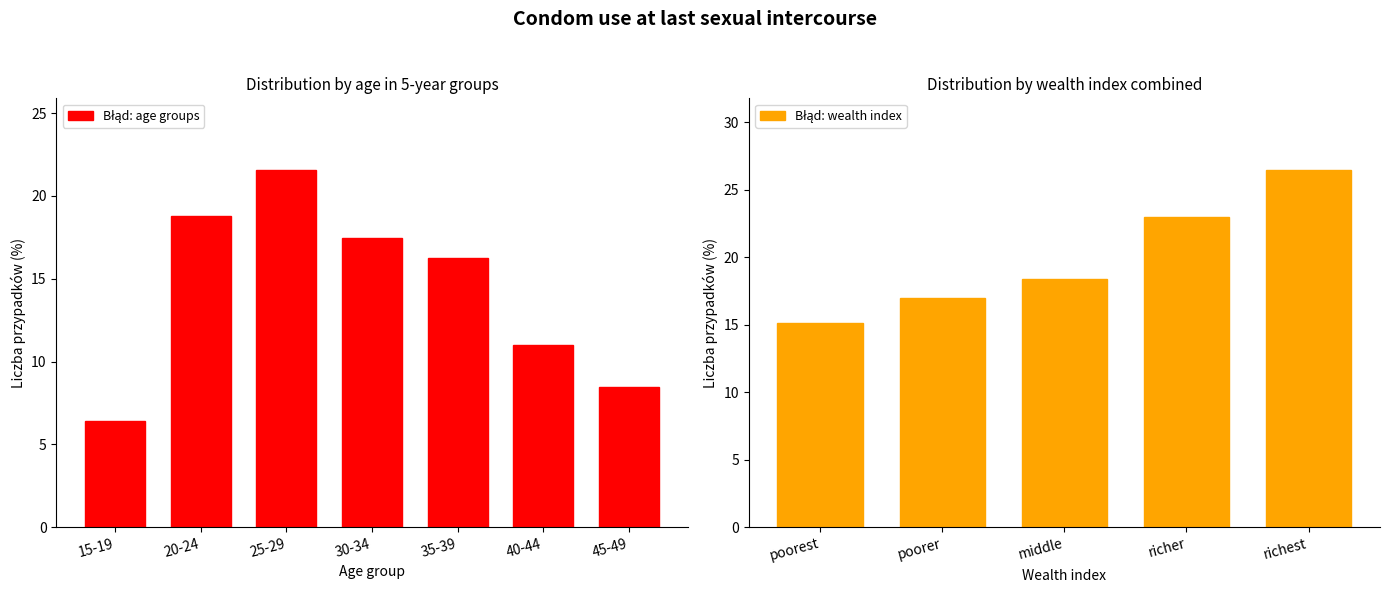

What is the difference between the maximum and minimum values?

15.2